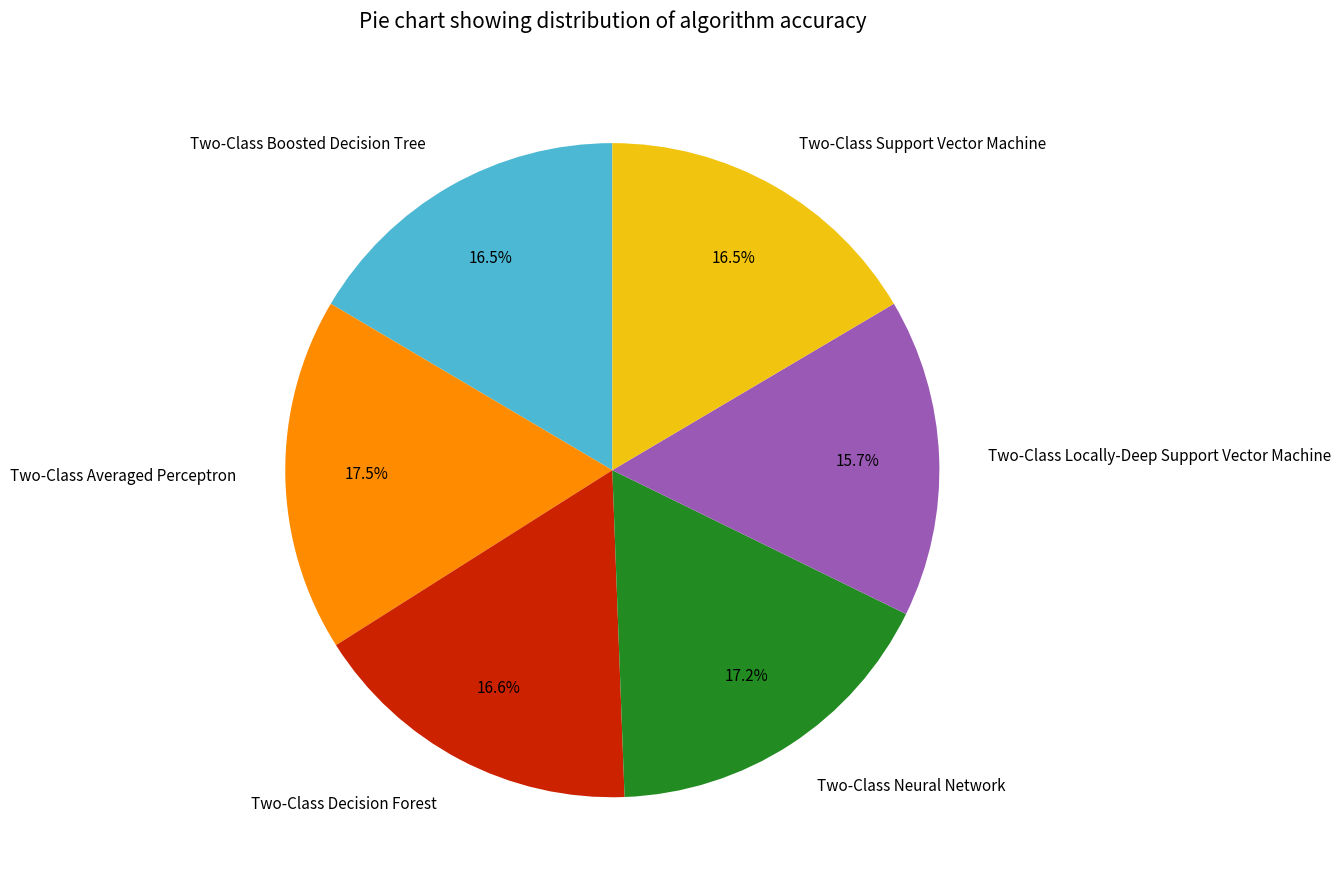

What percentage is the Two-Class Neural Network slice, to the nearest percent?

17%